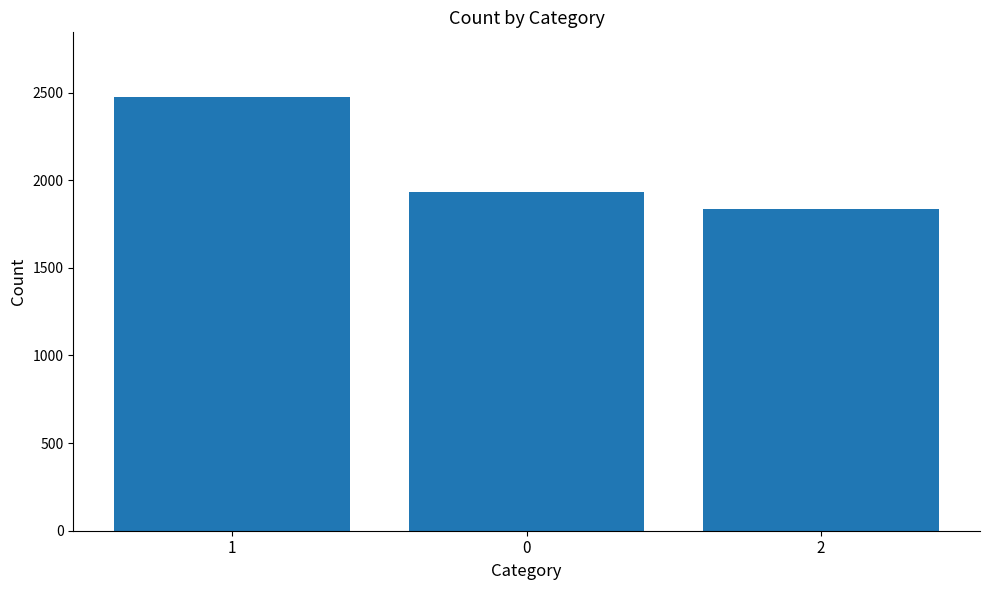

Rank the categories by value from highest to lowest.

1, 0, 2